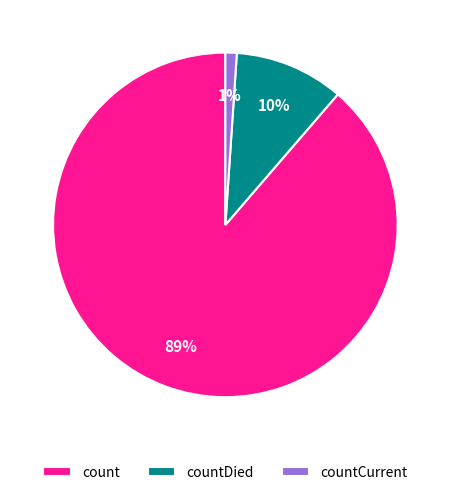

To the nearest percent, what percentage of the pie is count?

89%